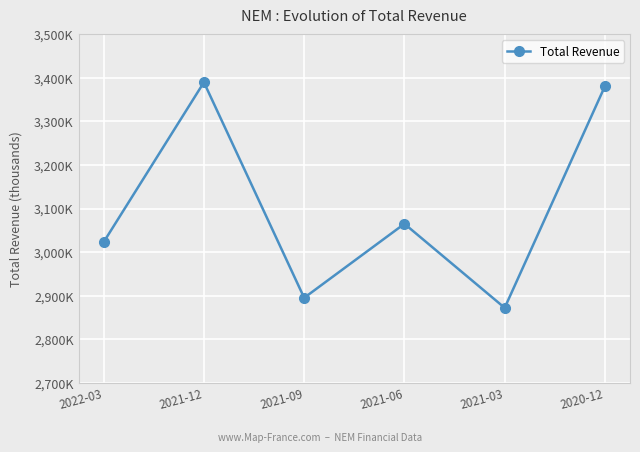

Is it true that the value at 2021-06 is 1982696?

False